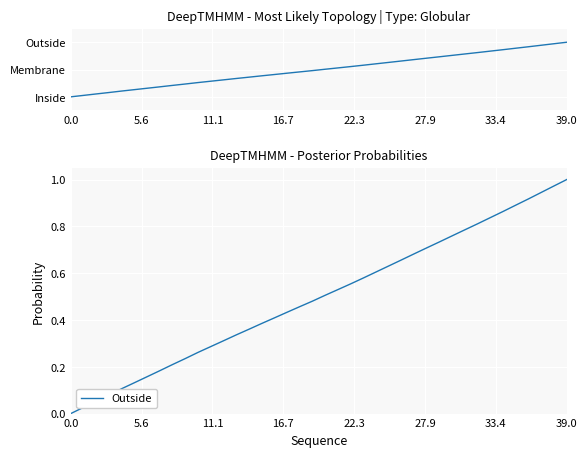

How many positive values are there?

39